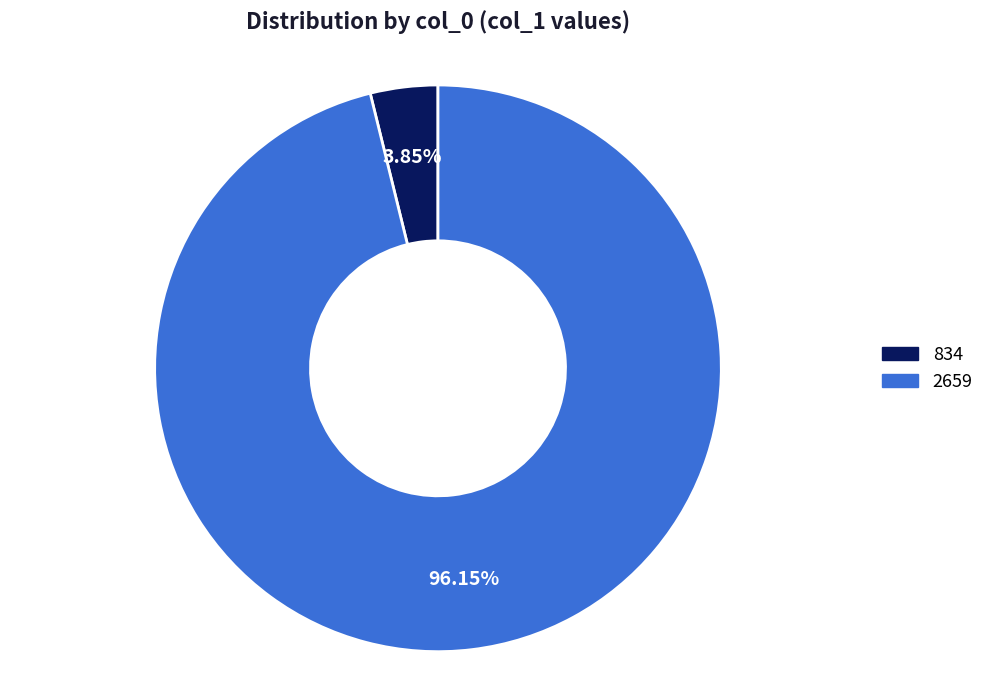

Count the number of slices in the pie.

2